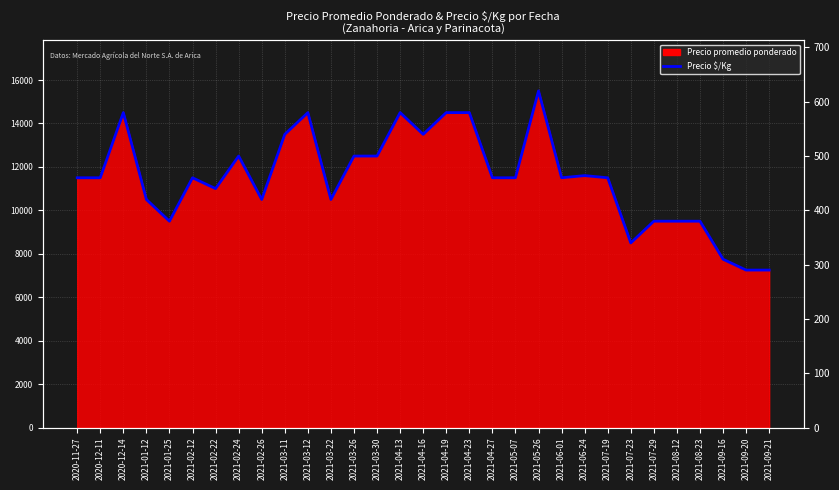

Which label corresponds to the largest value in the chart?

2021-05-26